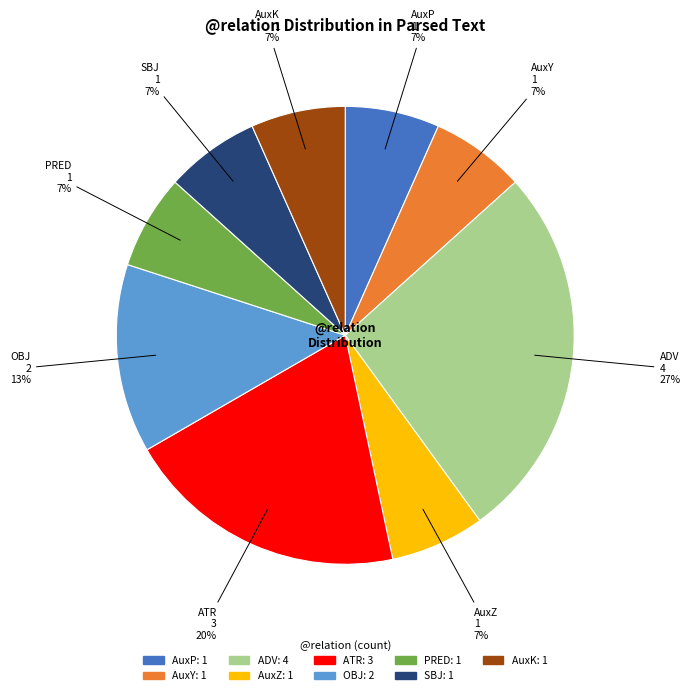

To the nearest percent, what percentage of the pie is AuxZ?

7%